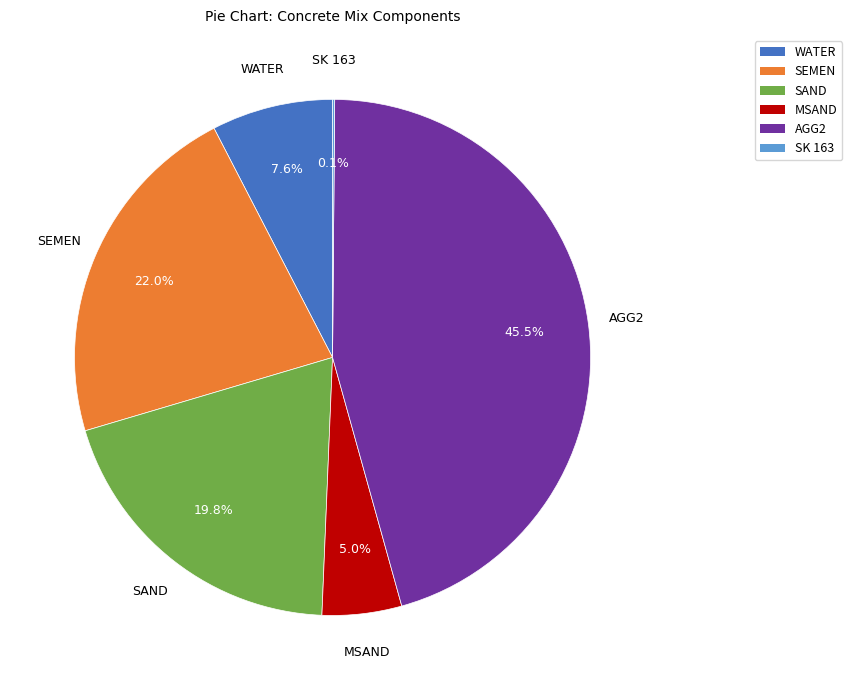

Is there any slice that represents more than half of the pie?

No